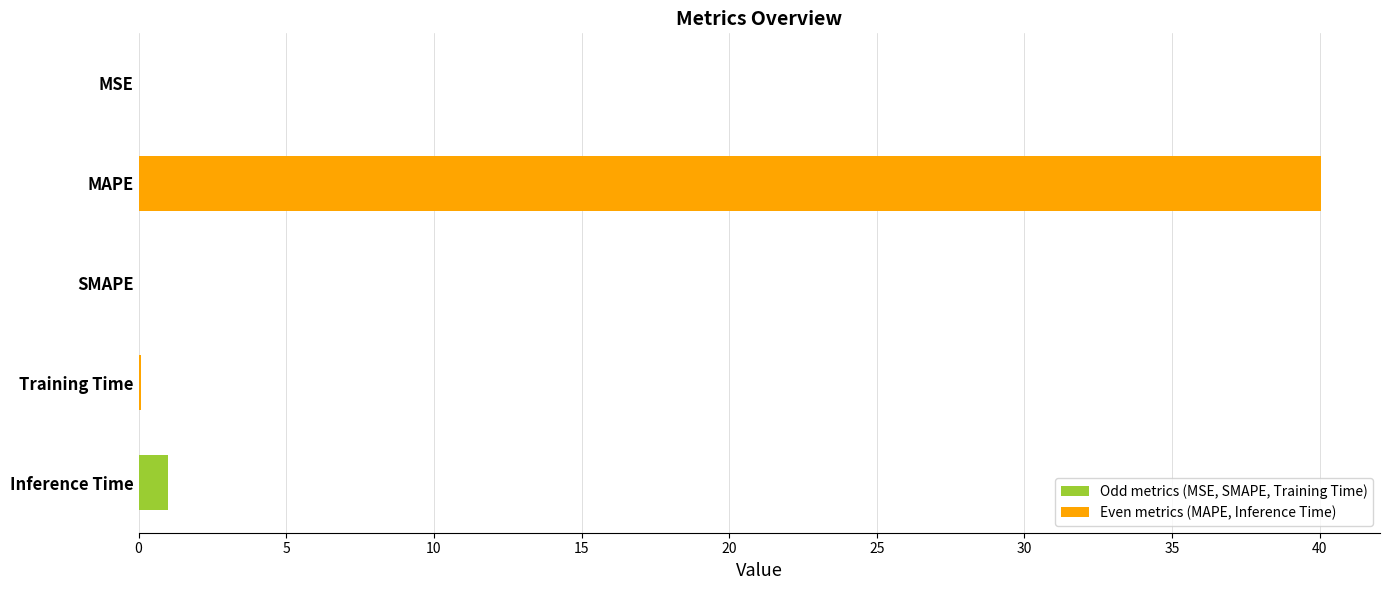

At which category does the chart reach its peak across all series?

MAPE